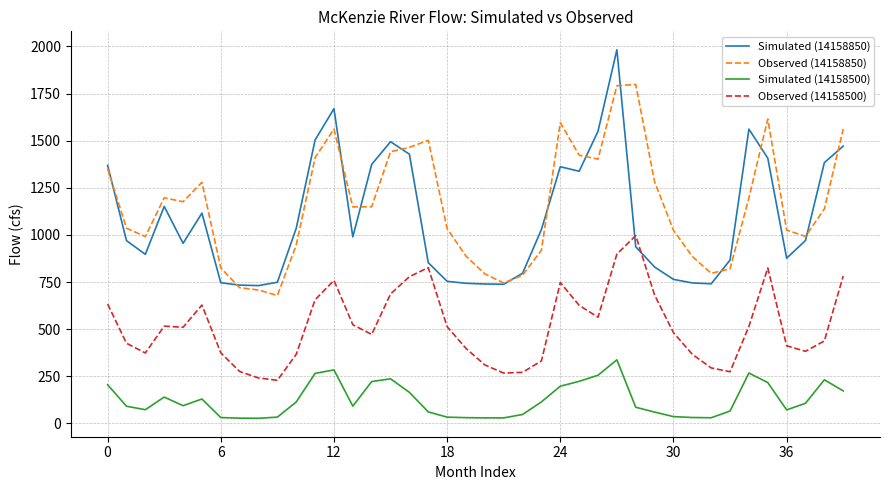

What is the maximum value shown in the chart?

1982.0